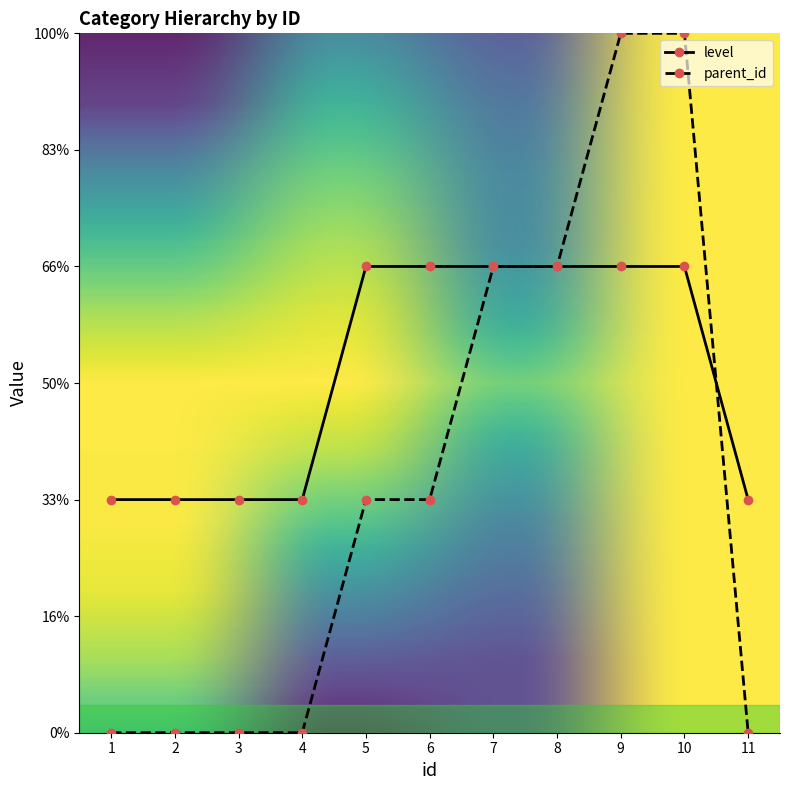

What is the difference between the highest and lowest values at 1?

1